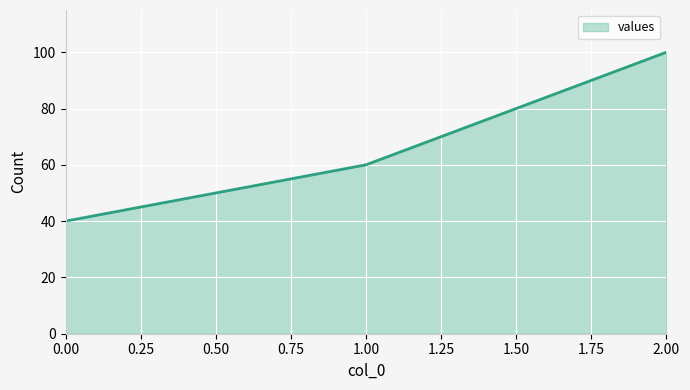

Count the number of data series in this chart.

1